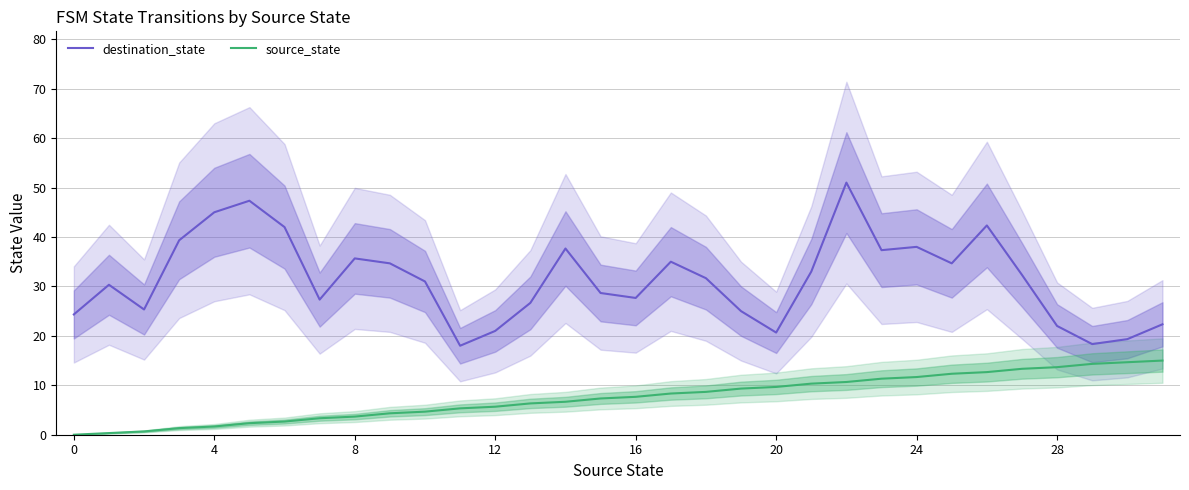

True or false: source_state and destination_state cross at least once.

False